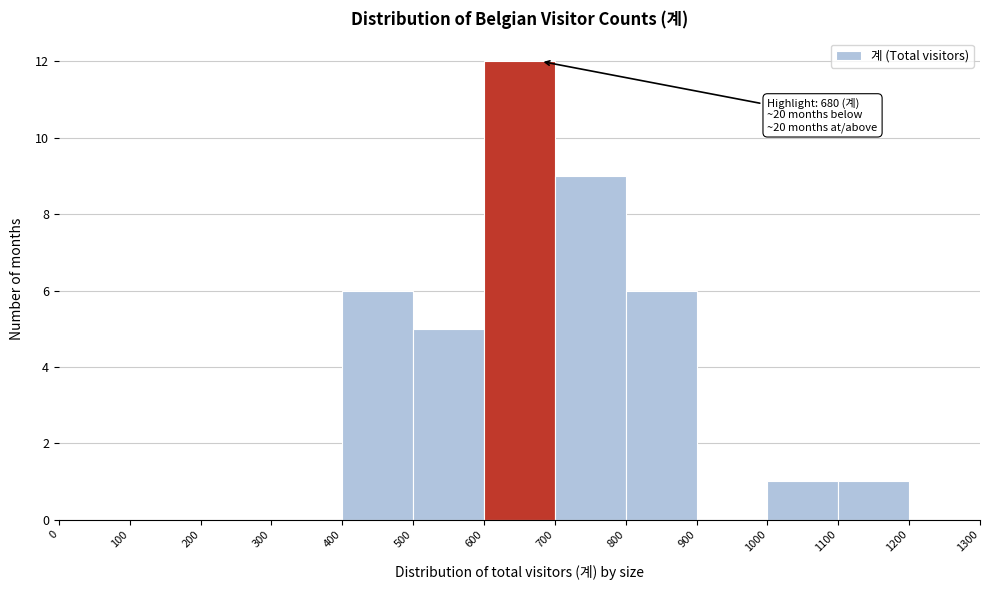

Over which range of the x-axis is the bar tallest?

600 to 700